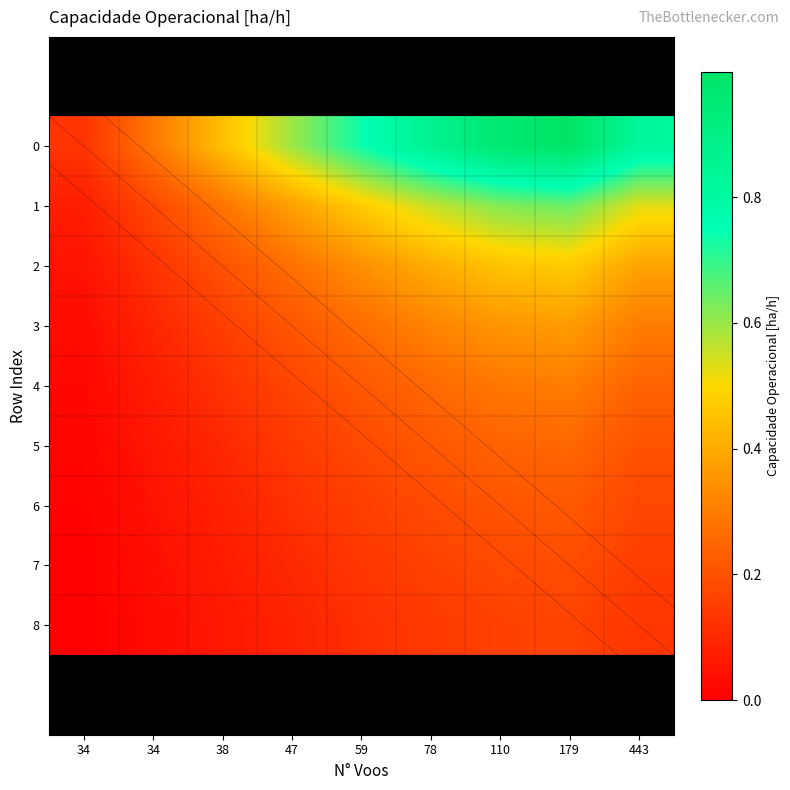

Rank the series by their maximum value, from highest to lowest.

0, 1, 2, 3, 4, 5, 6, 7, 8